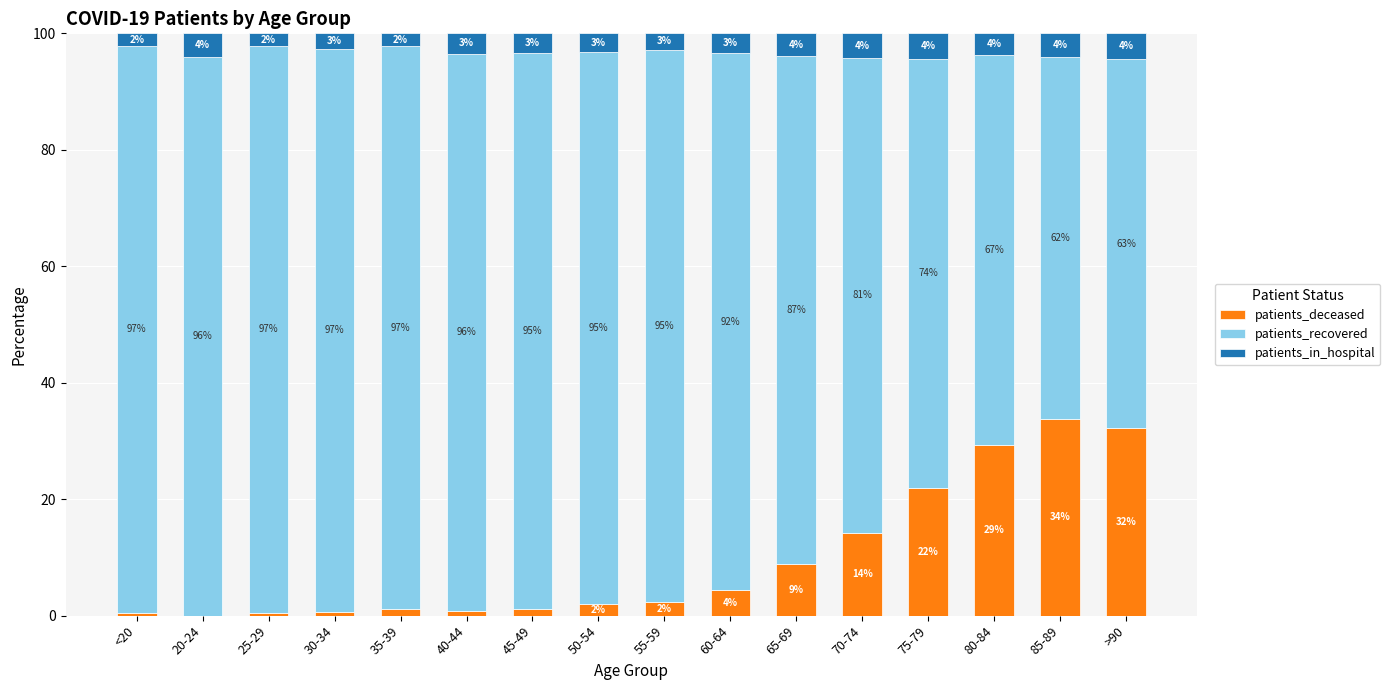

What is the maximum value for patients_deceased?

33.7